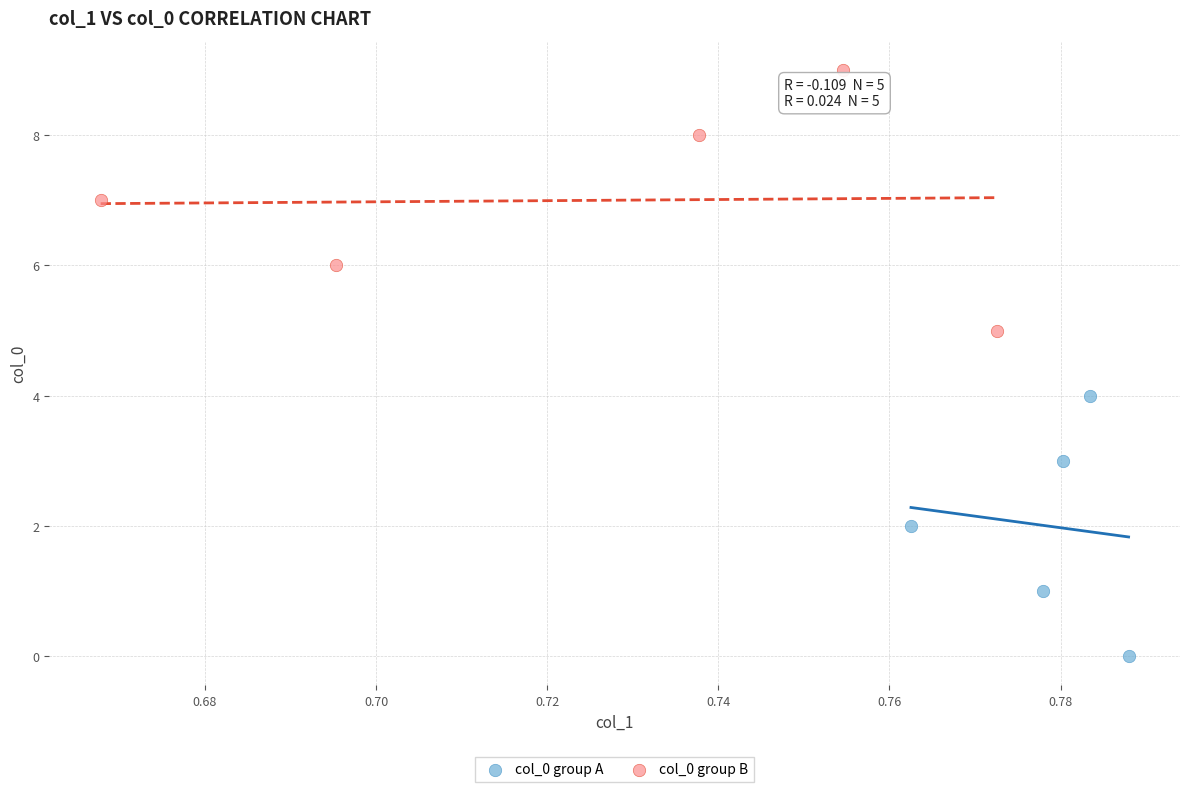

Which series reaches the minimum Y coordinate?

col_0 group A